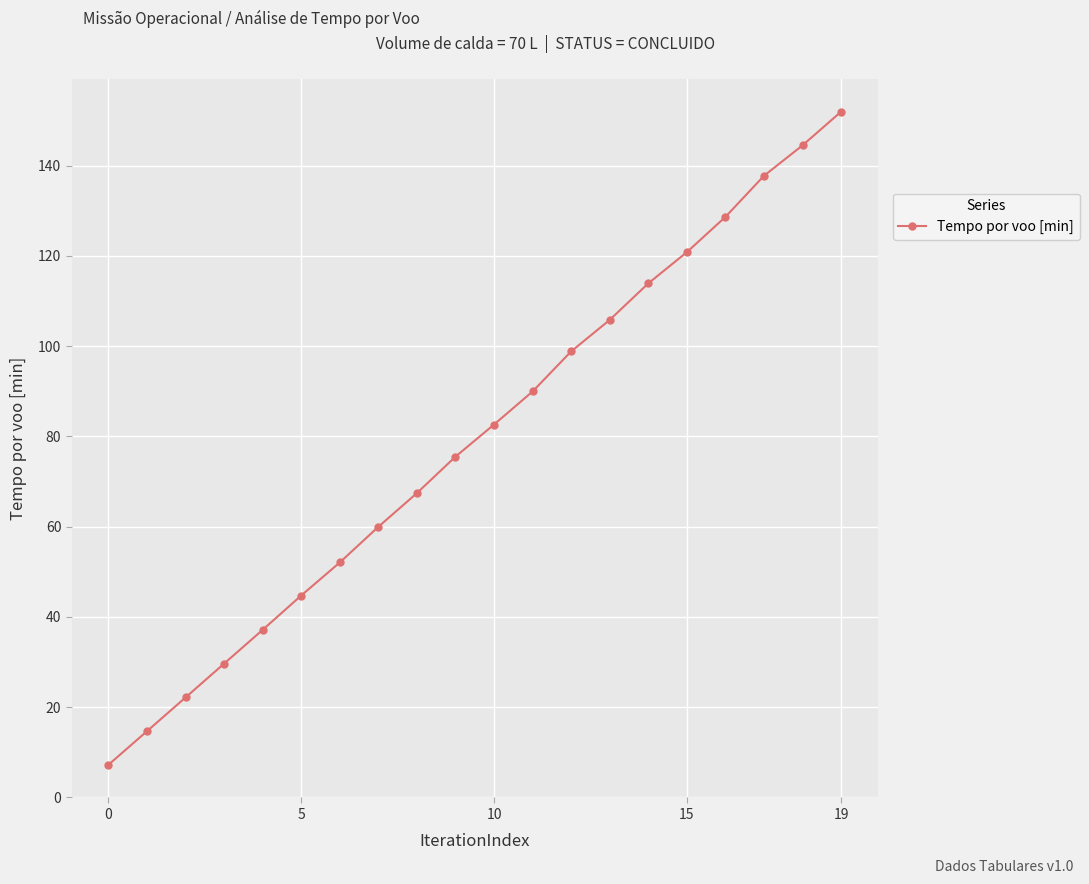

What is the value of the 15th point from the left?

113.9